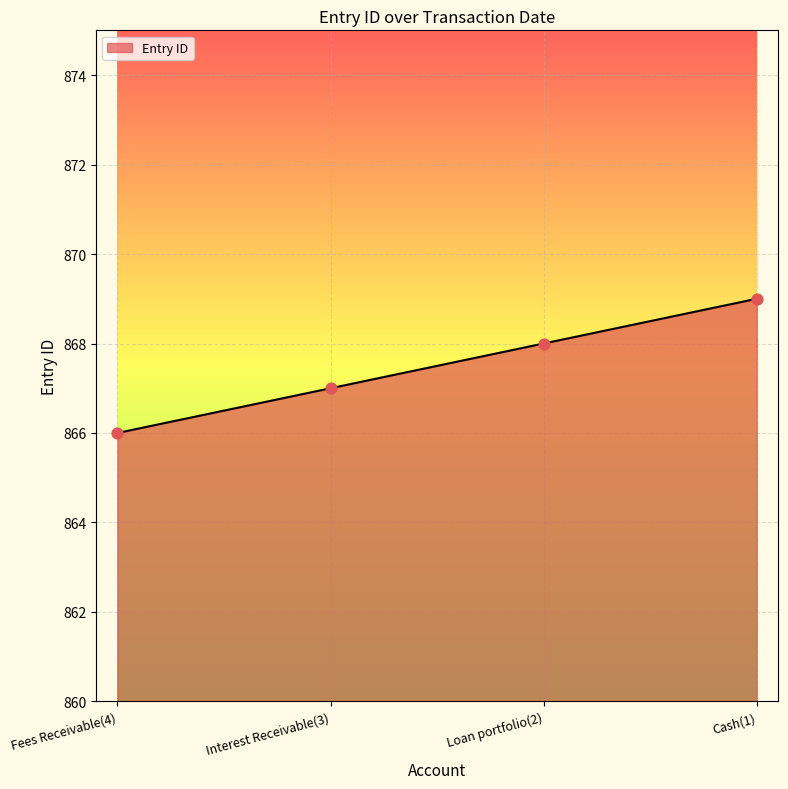

Which has a higher value, Interest Receivable(3) or Loan portfolio(2)?

Loan portfolio(2)